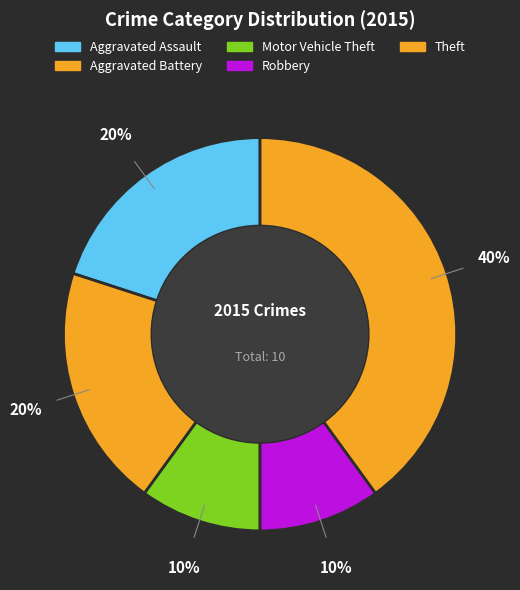

True or false: Aggravated Assault accounts for 20% of the total.

True